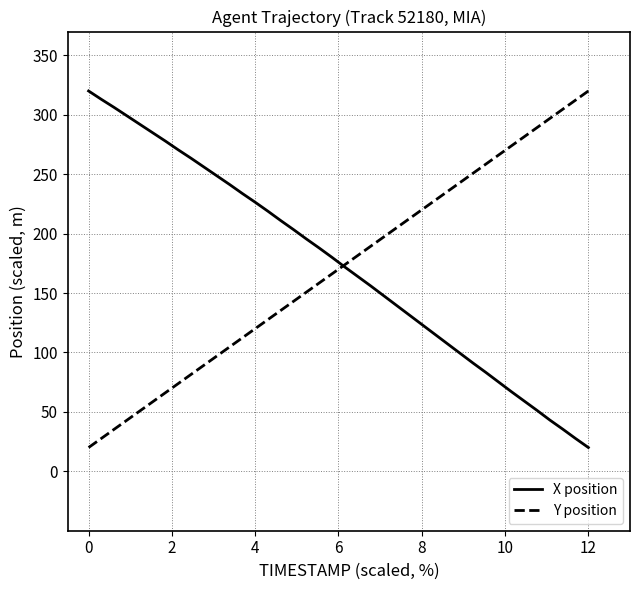

Reading left to right, list all the values displayed in this chart.

X position: 320.0	312.9	306.1	299.0	291.9	284.9	277.8	270.4	263.4	256.0	248.7	241.3	233.7	226.4	218.8	210.9	203.3	195.4	187.8	180.0	171.8	164.0	156.1	148.0	139.8	131.7	123.6	115.5	107.3	99.2	91.1	83.2	75.1	66.9	59.1	51.2	43.1	35.5	27.6	20.0
Y position: 20.0	27.7	35.4	43.1	50.8	58.5	66.2	73.9	81.6	89.2	96.9	104.6	112.3	120.0	127.7	135.4	143.1	150.8	158.5	166.2	173.9	181.5	189.2	196.9	204.6	212.3	220.0	227.7	235.4	243.1	250.8	258.5	266.1	273.8	281.5	289.2	296.9	304.6	312.3	320.0